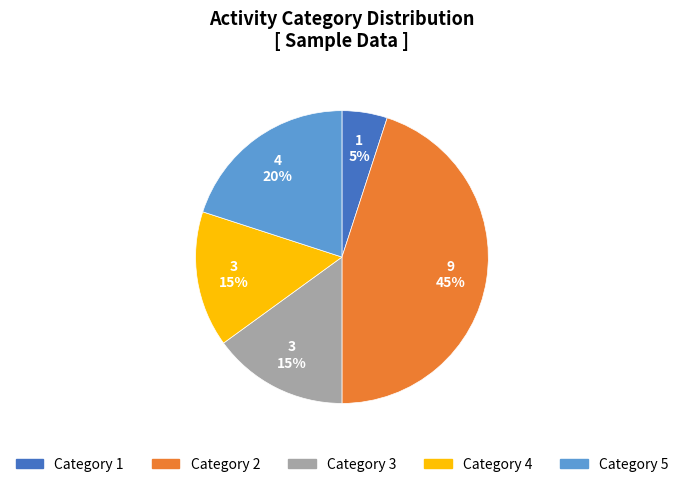

Is there a majority slice in this chart?

No